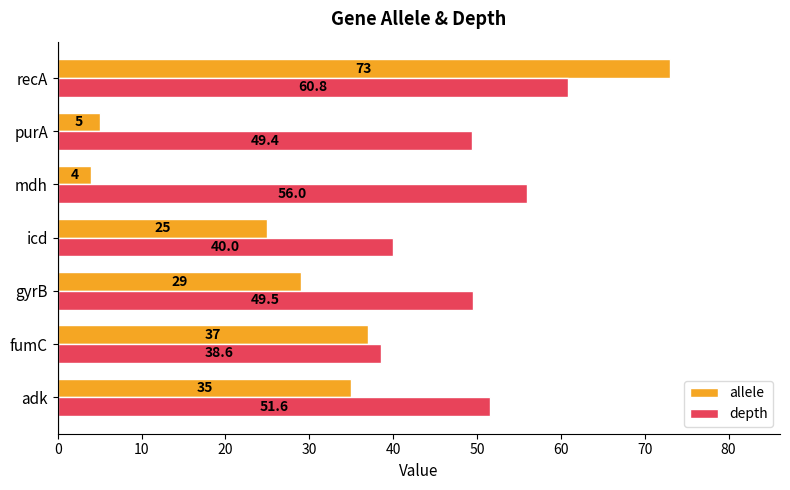

Which label corresponds to the smallest value in the chart?

mdh